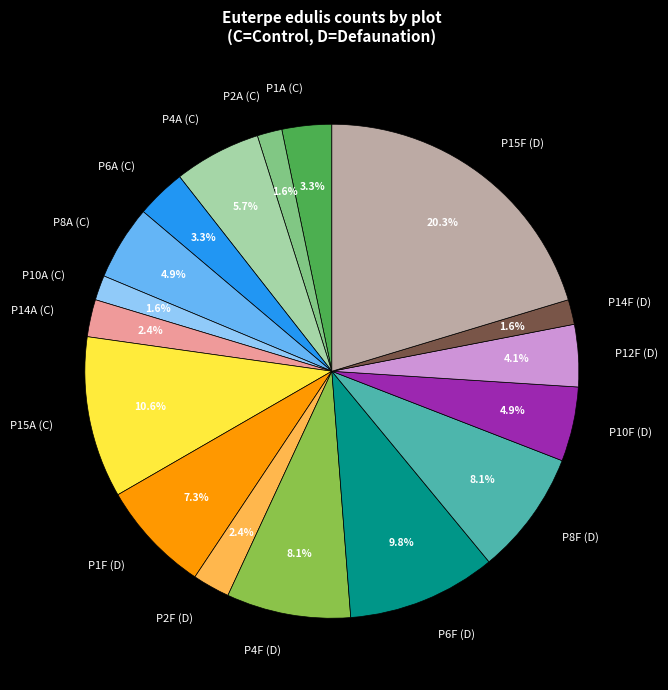

What is the ratio of the value at P6F (D) to the value at P8F (D)?

1.2